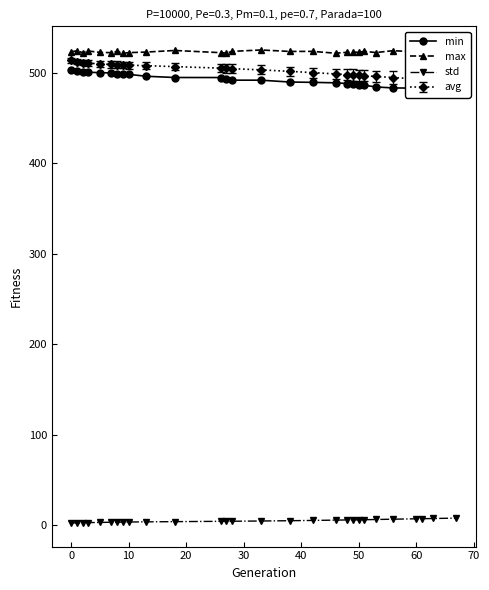

Which series has the largest range (max minus min)?

min